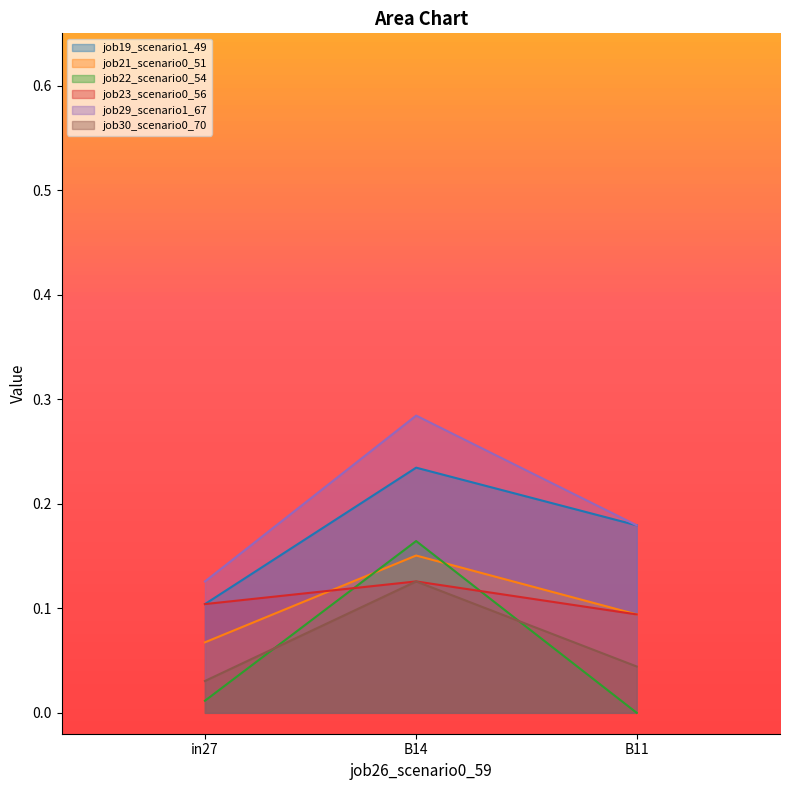

What are all the series names shown in the legend?

job19_scenario1_49, job21_scenario0_51, job22_scenario0_54, job23_scenario0_56, job29_scenario1_67, job30_scenario0_70